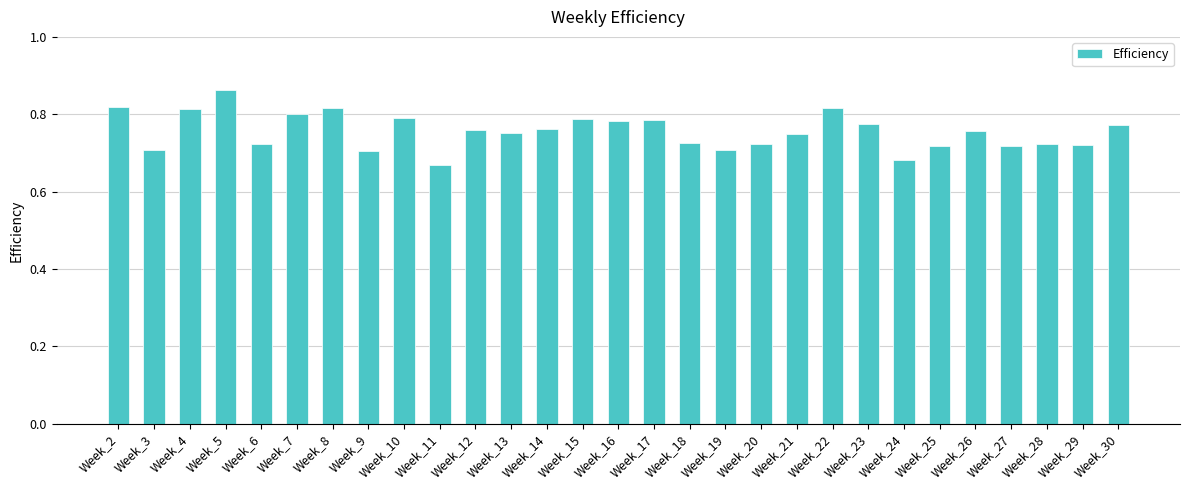

True or false: the data shows 1.1 at Week_14.

False